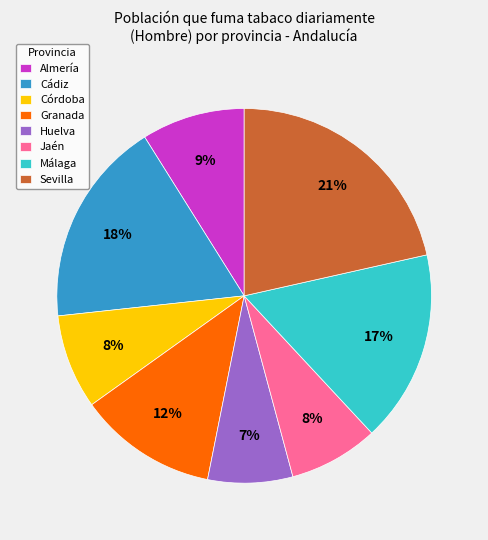

Between Sevilla and Granada, which is larger?

Sevilla